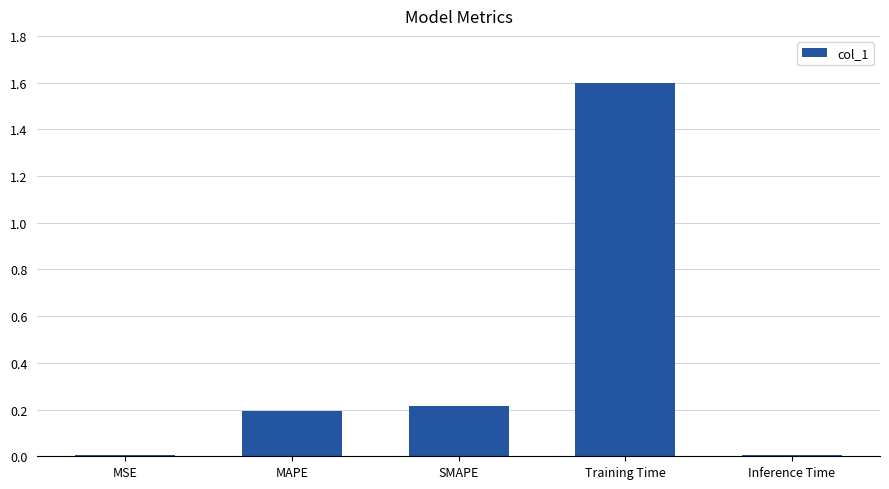

Between MAPE and SMAPE, which is larger?

SMAPE